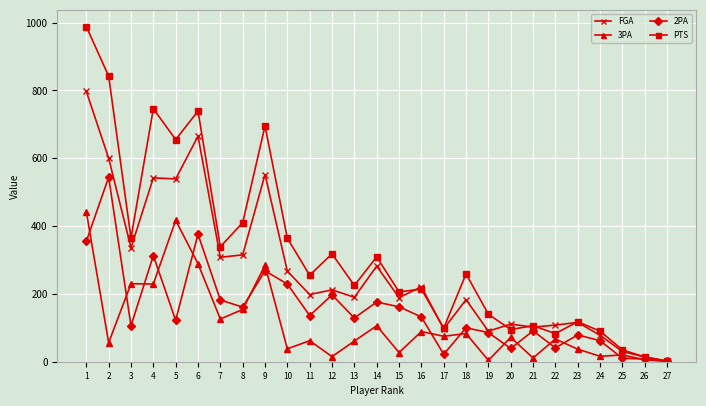

How many values in the 3PA series are below 67?

13